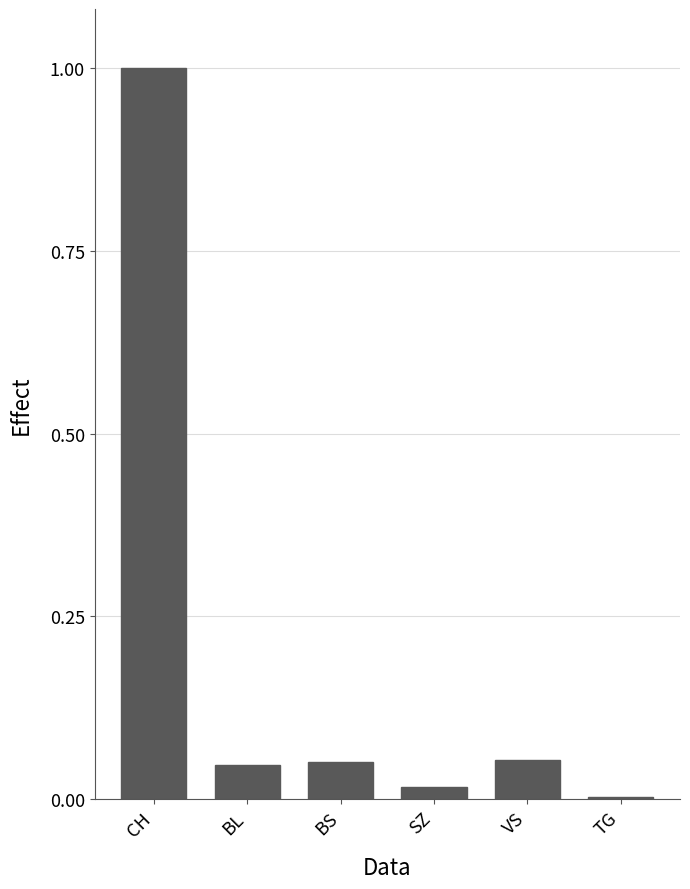

List the labels in order of value, smallest first.

TG, SZ, BL, BS, VS, CH